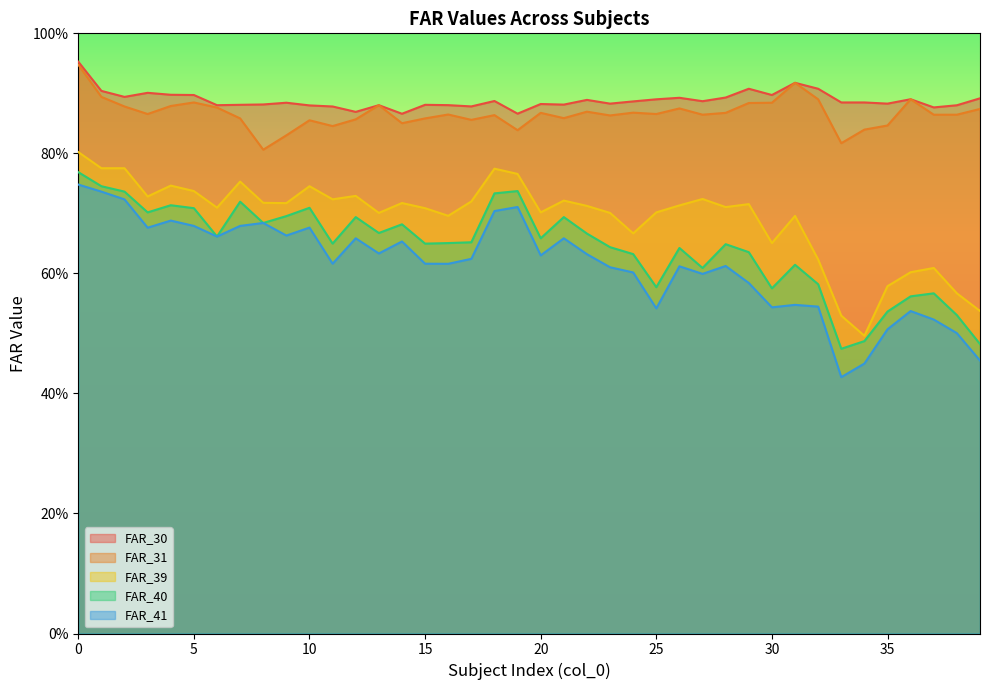

Which series changed the most between 3 and 13?

FAR_41